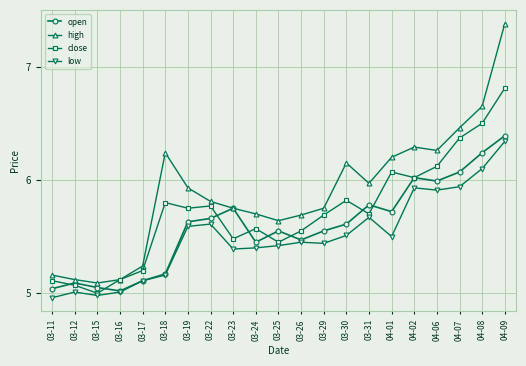

Rank the series by their average value, from highest to lowest.

high, close, open, low